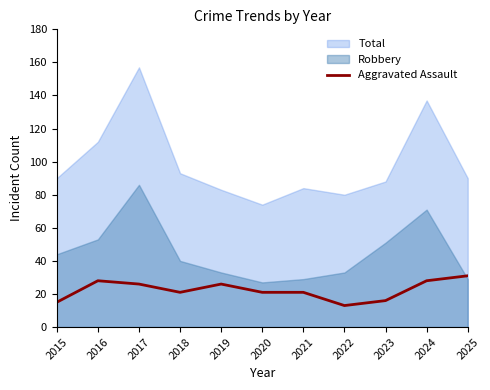

The value of Aggravated Assault at 2021 is 21. True or false?

True